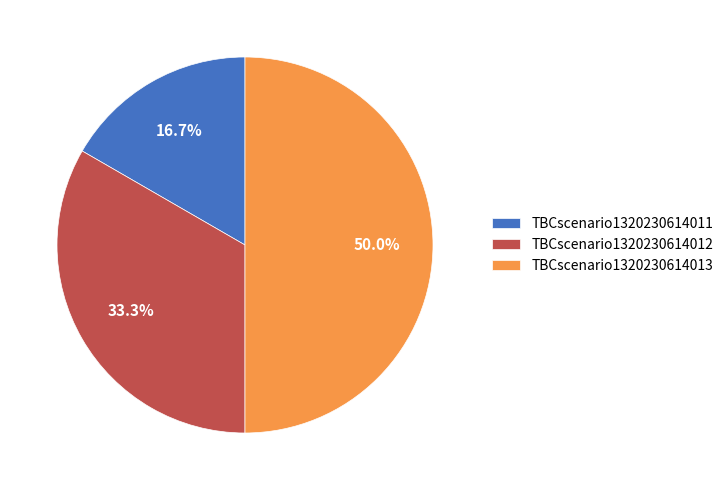

What is the smallest slice in the pie chart?

TBCscenario1320230614011